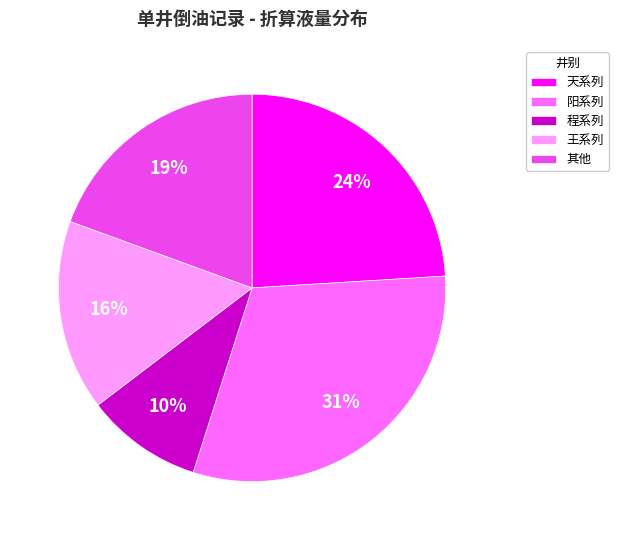

To the nearest percent, what is the difference between the largest and smallest slice percentages?

21%